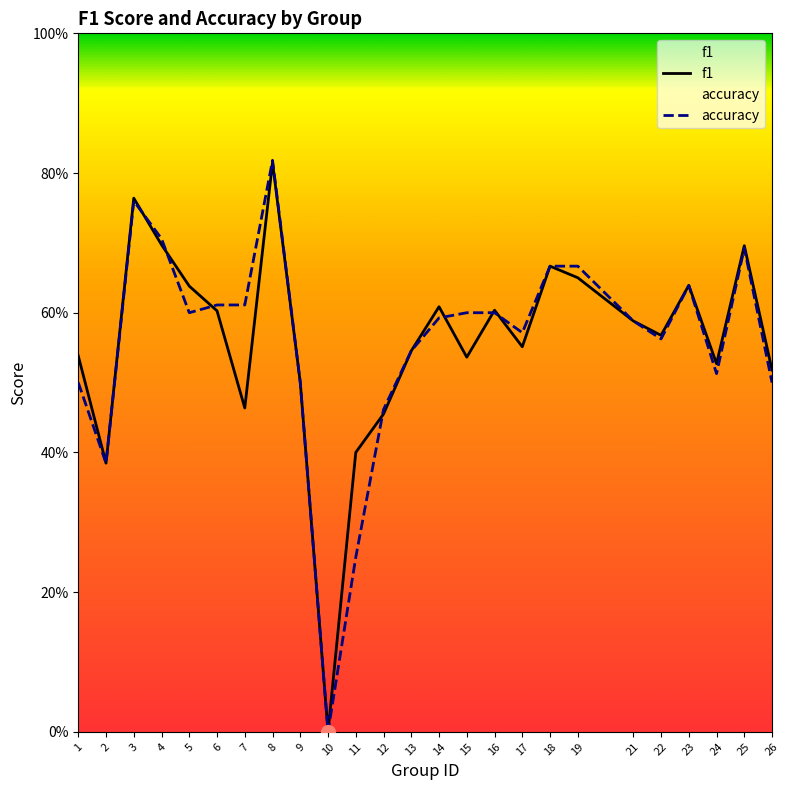

Where is accuracy nearest to the value 0?

10